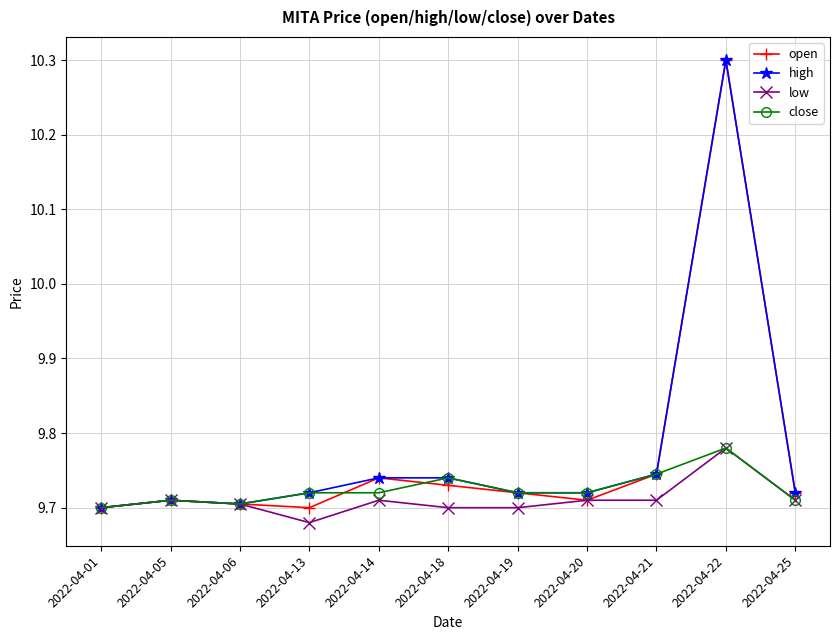

At how many categories does at least one series exceed 9?

11